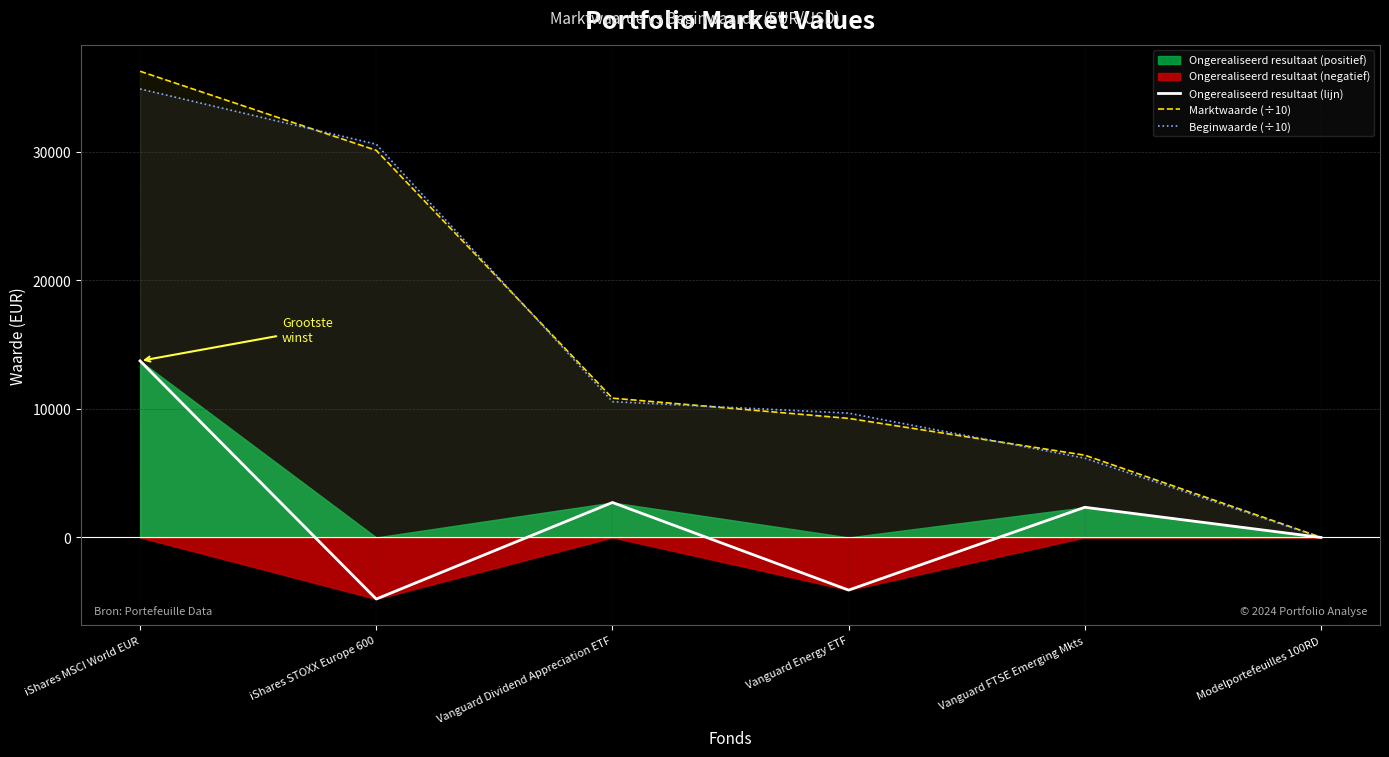

List the labels in order of Ongerealiseerd resultaat (lijn) value, largest first.

iShares MSCI World EUR, Vanguard Dividend Appreciation ETF, Vanguard FTSE Emerging Mkts, Modelportefeuilles 100RD, Vanguard Energy ETF, iShares STOXX Europe 600